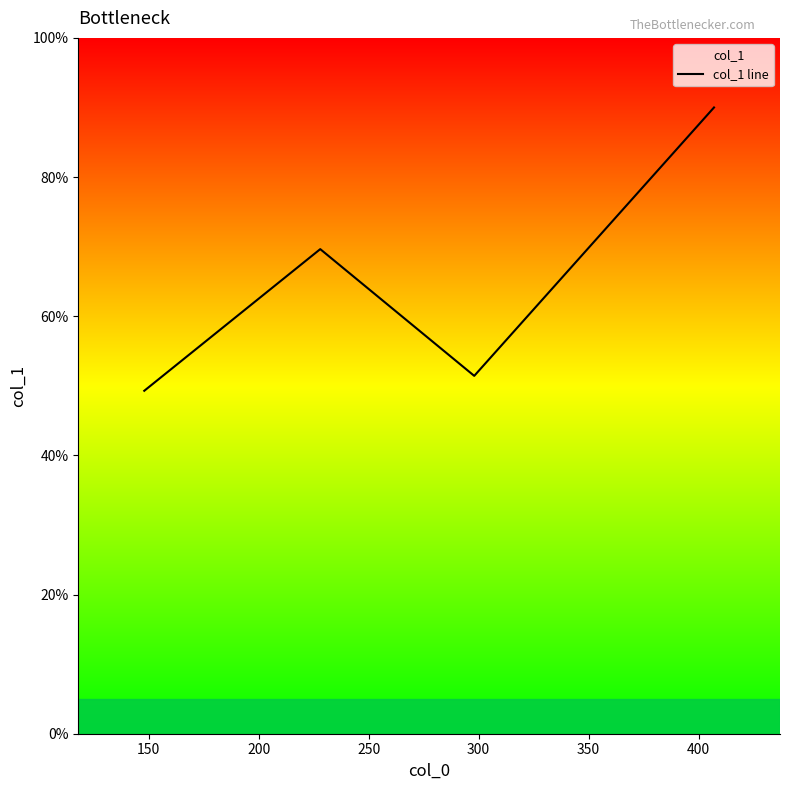

How many interior local valleys (lower than both neighbors) does the data have?

1